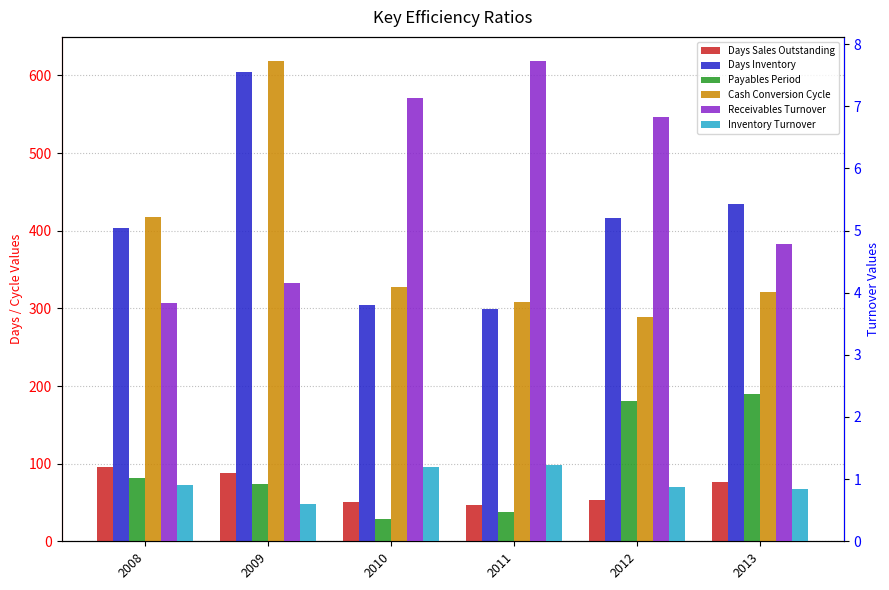

At which category does the chart reach its peak across all series?

2009